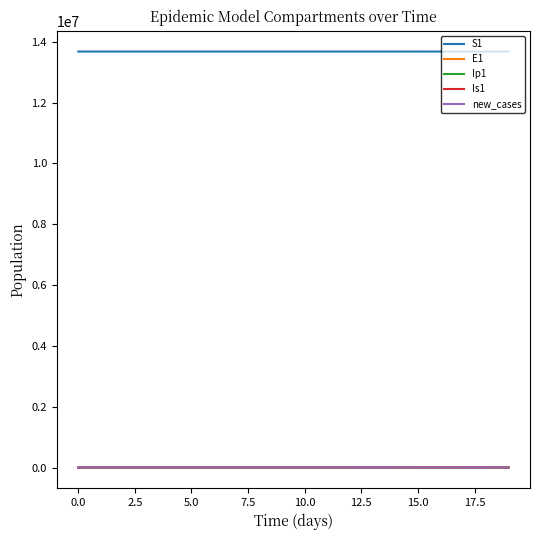

What is the greatest value displayed?

13678500.0